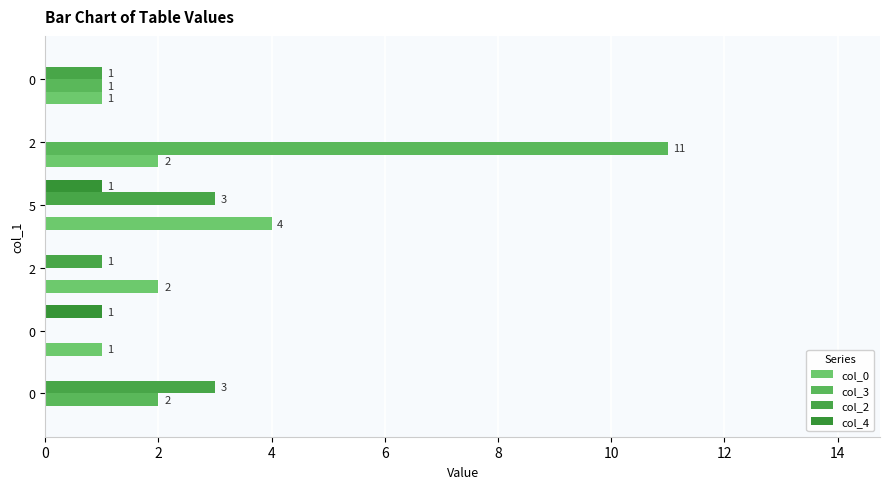

What is the value of the col_4 bar at the 4th from the left?

1